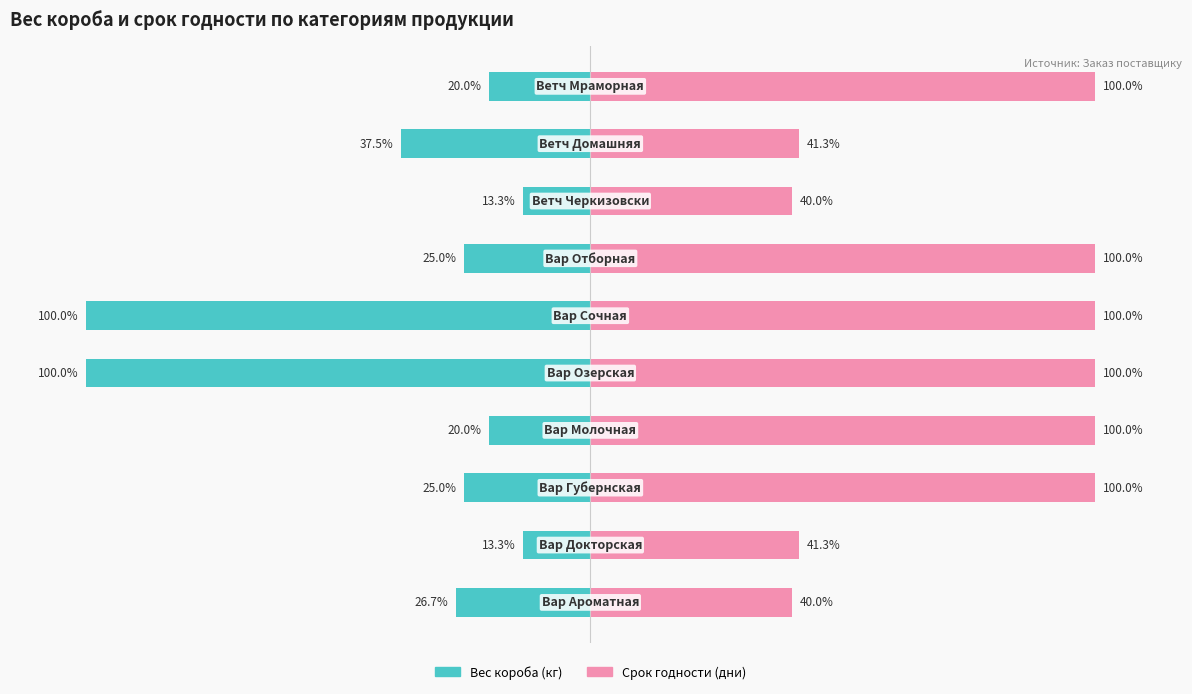

Reading left to right, what are all the values shown in this chart?

Вес короба (кг): -26.7	-13.3	-25.0	-20.0	-100.0	-100.0	-25.0	-13.3	-37.5	-20.0
Срок годности (дни): 40.0	41.3	100.0	100.0	100.0	100.0	100.0	40.0	41.3	100.0